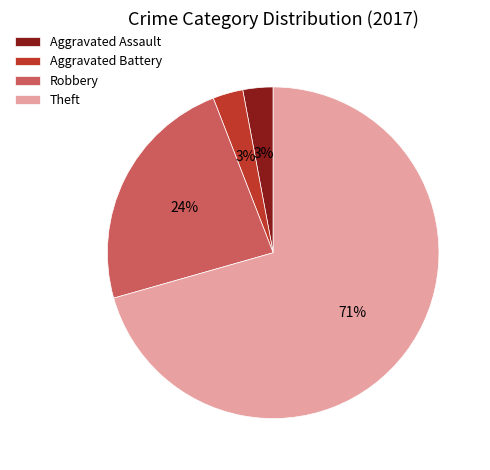

To the nearest percent, what is the average slice percentage?

25%